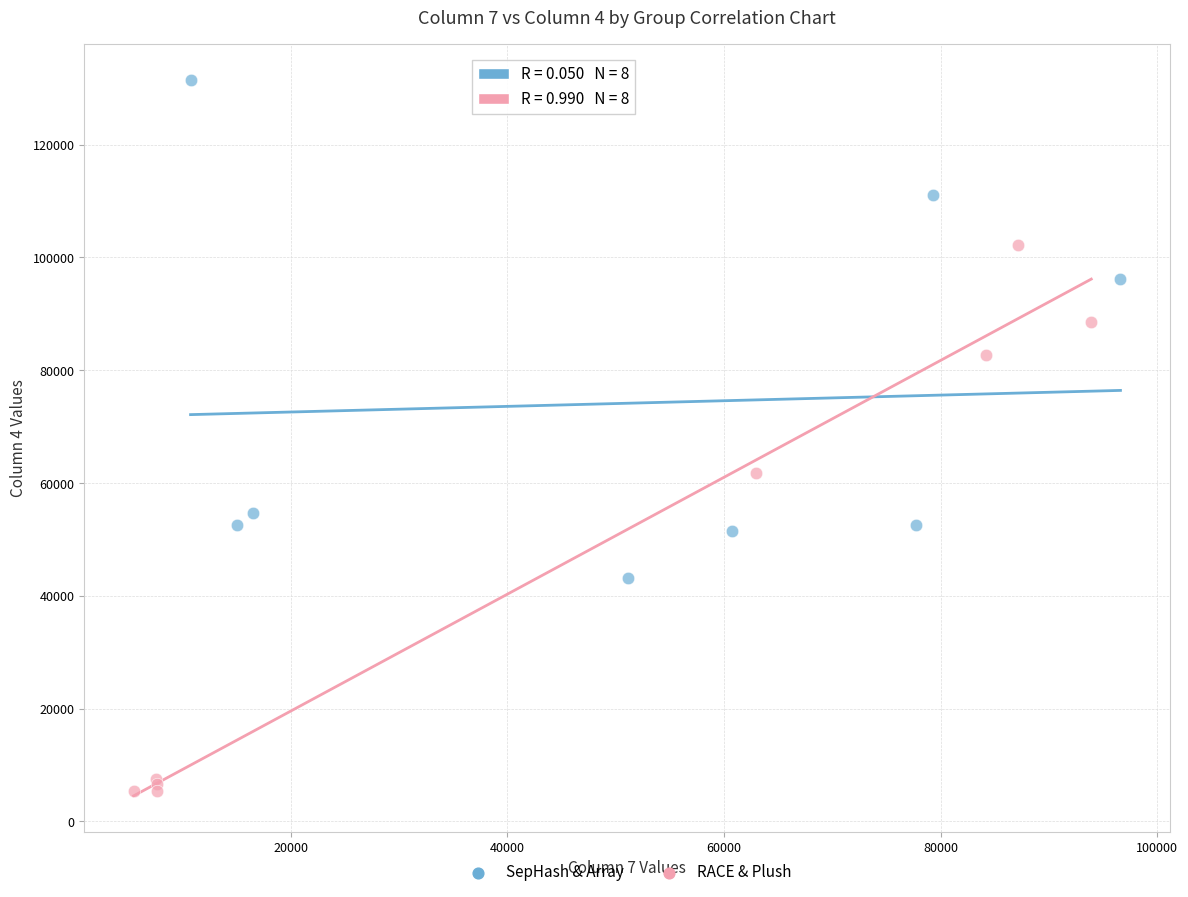

Which series contains the lowest Y value?

RACE & Plush